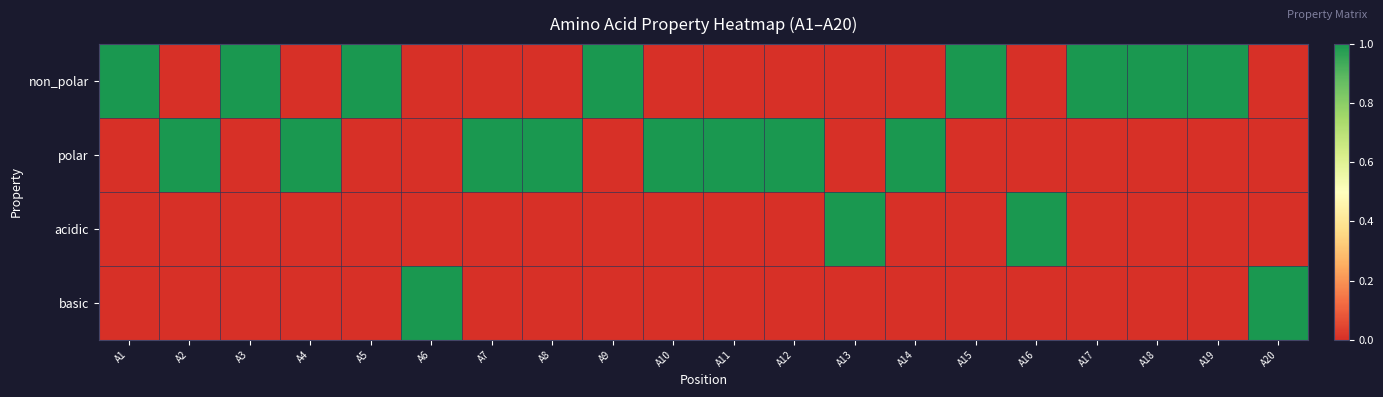

At which category is the sum across all series the highest?

A1